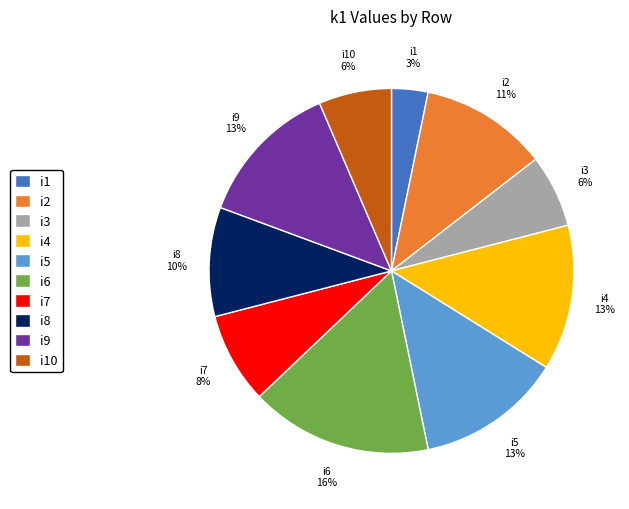

What is the largest slice in the pie chart?

i6